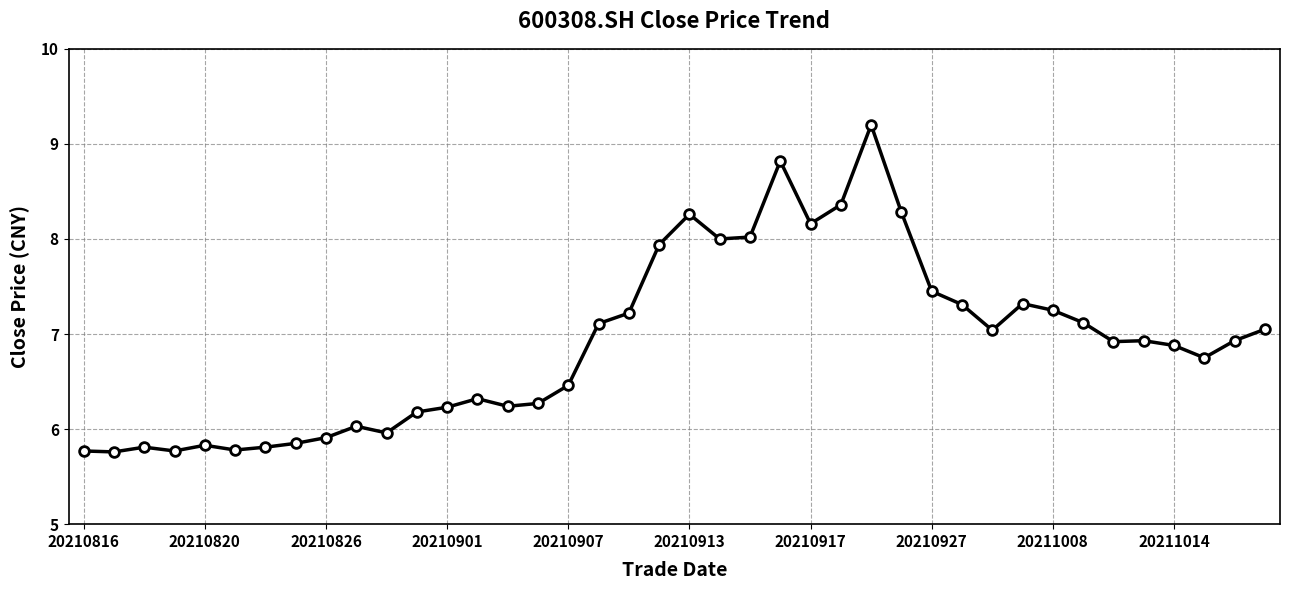

What is the value of the 1st point from the left?

5.8